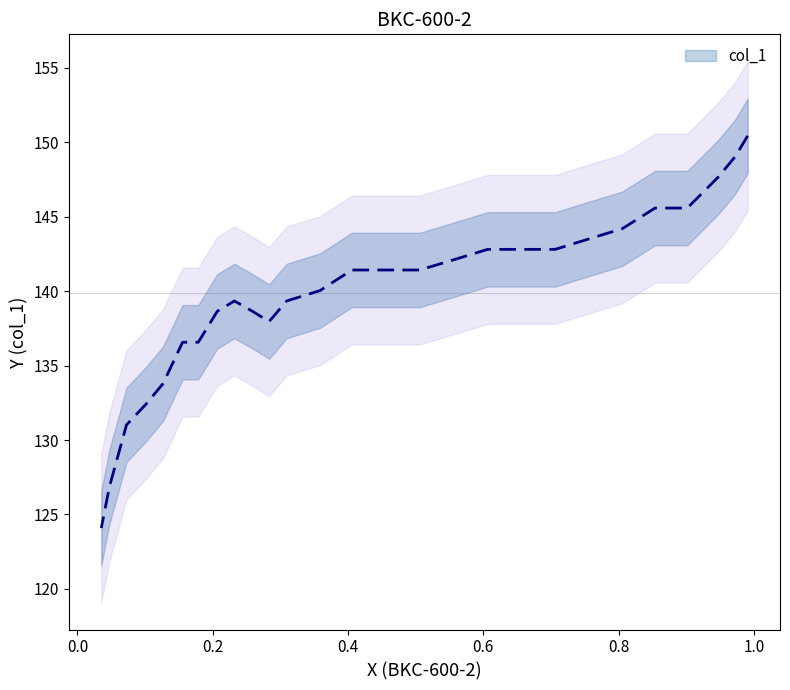

How many values exceed 141?

14